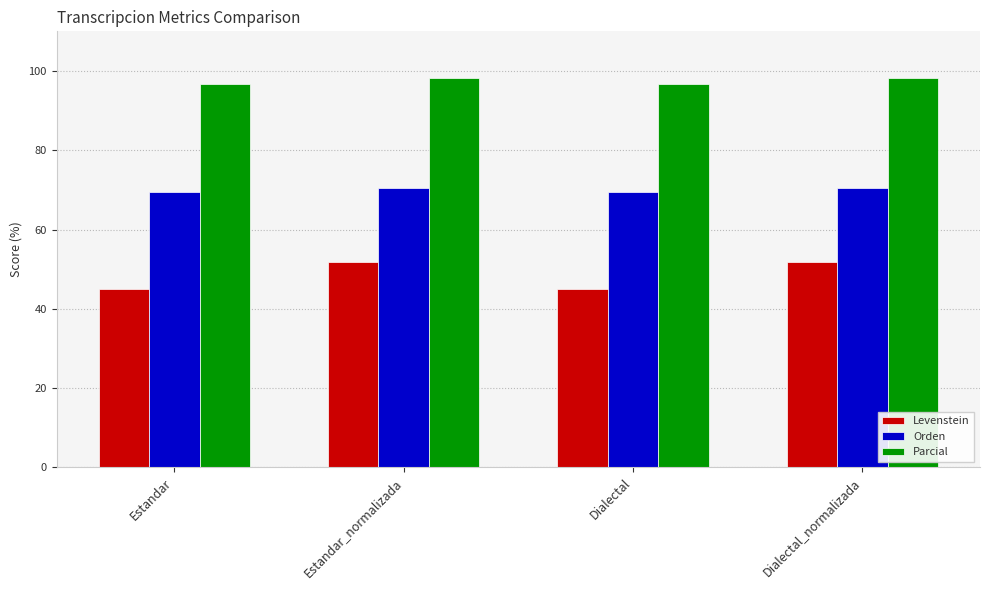

What is the lowest value of the Orden series?

69.5